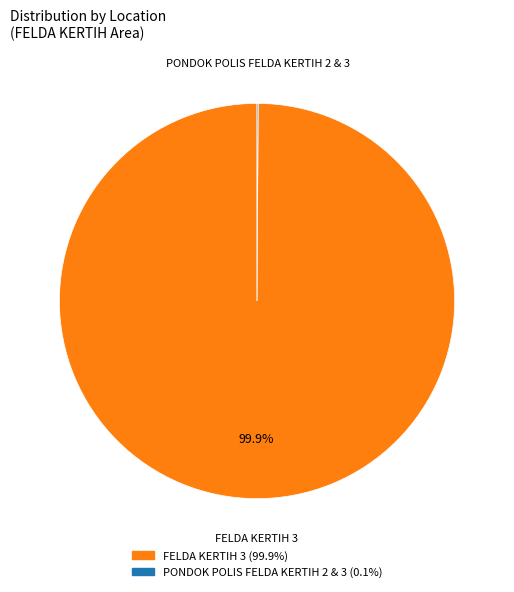

Is there a majority slice in this chart?

Yes